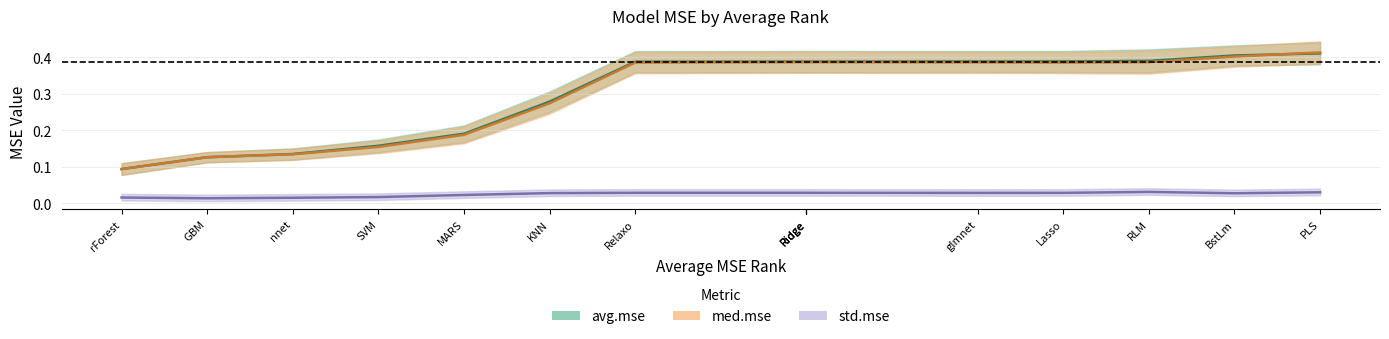

What is the sum of all med.mse values?

4.5